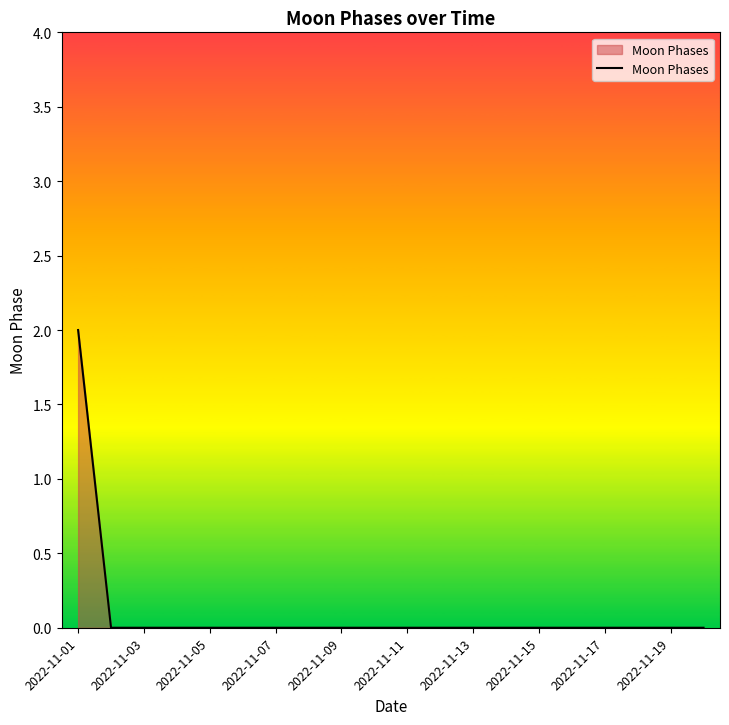

Does the chart have visible grid lines?

No